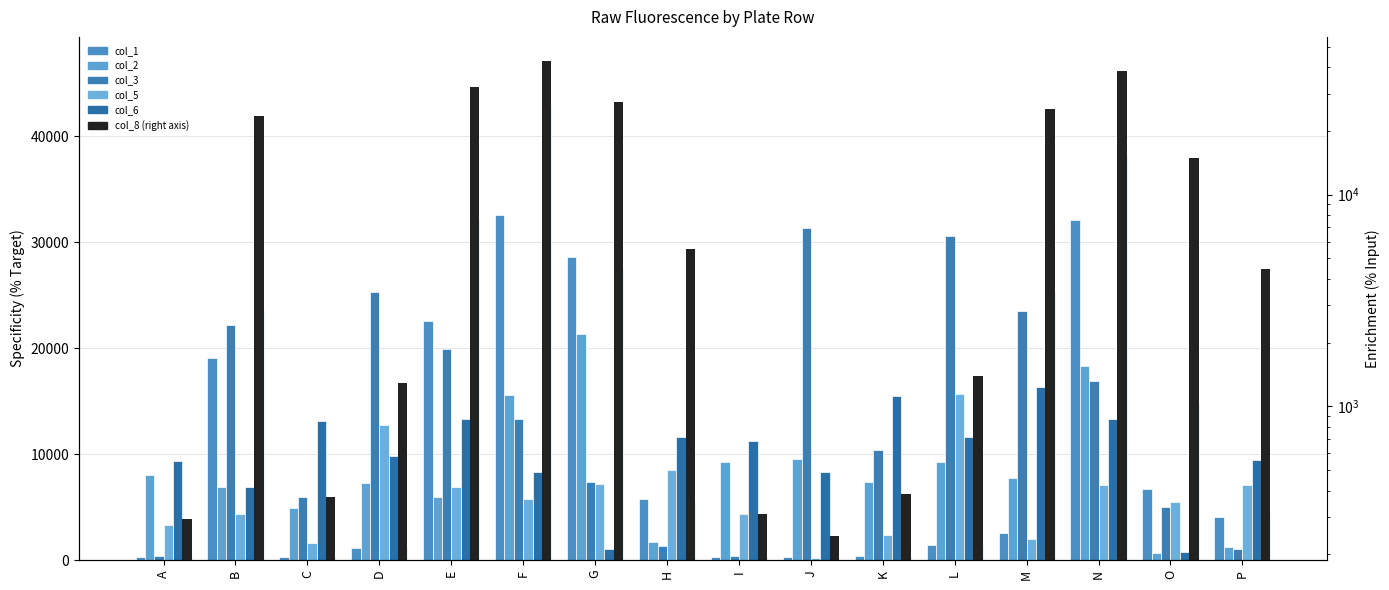

Which category has the highest value across all series?

F